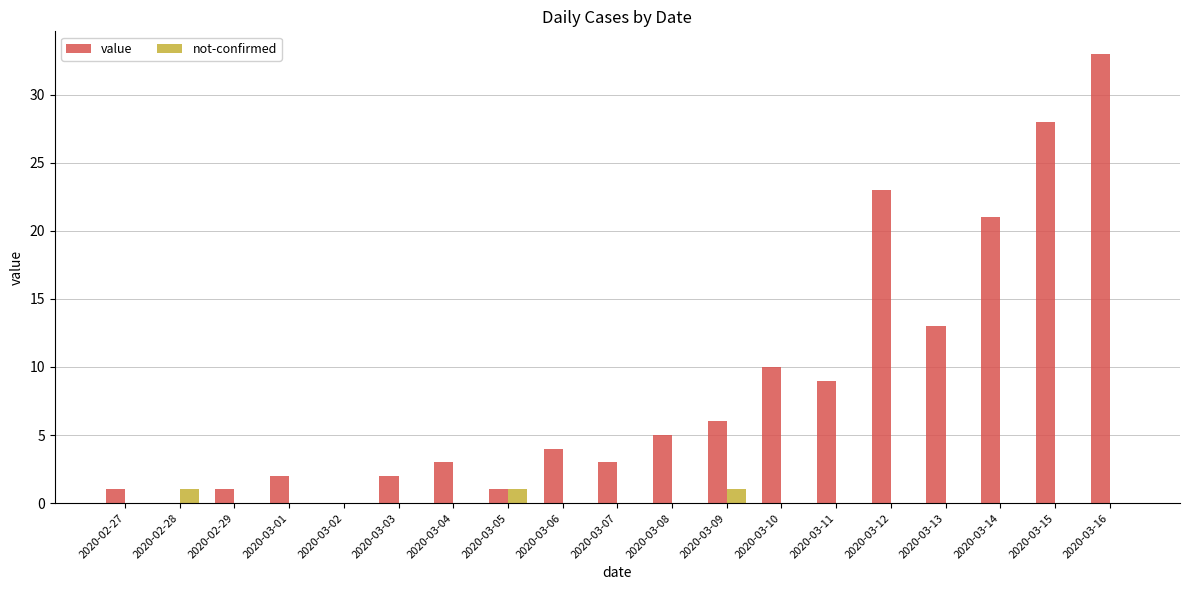

At which label does value reach its peak?

2020-03-16